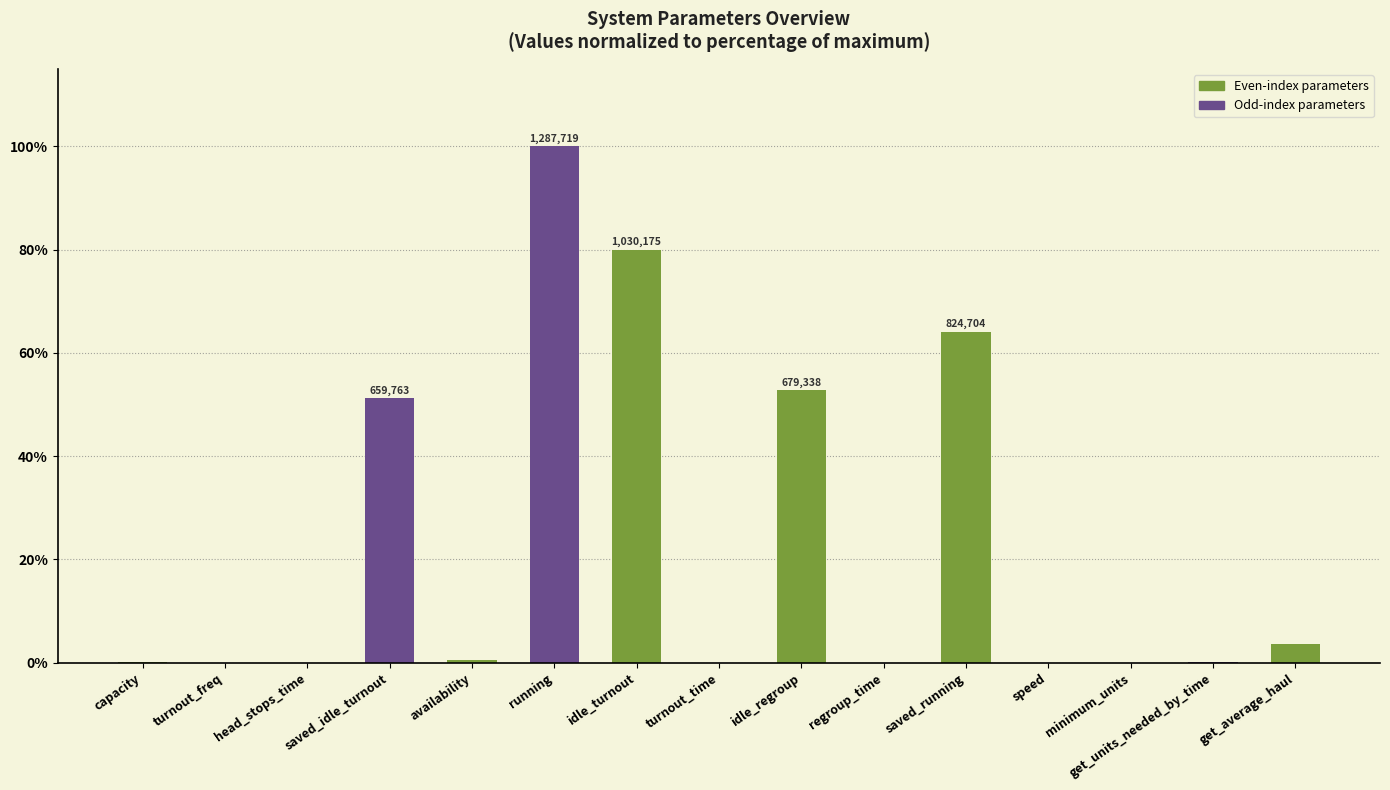

The chart shows a value of 0.0 at regroup_time. True or false?

True